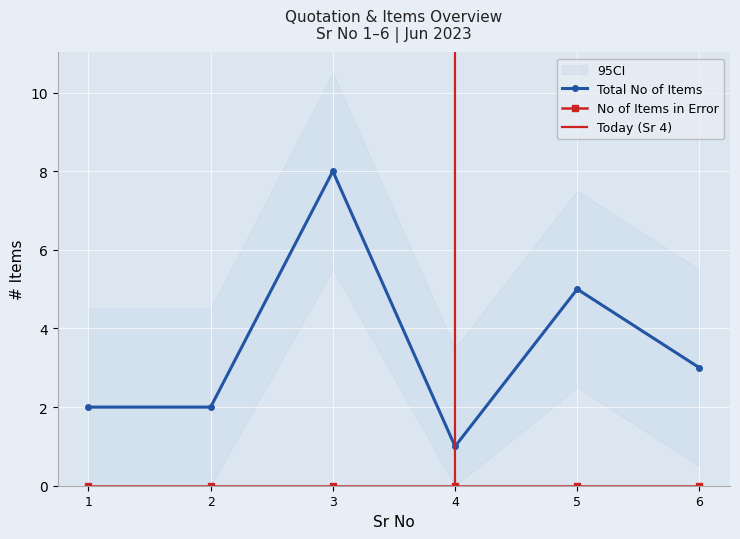

Where is the first local maximum for Total No of Items?

3